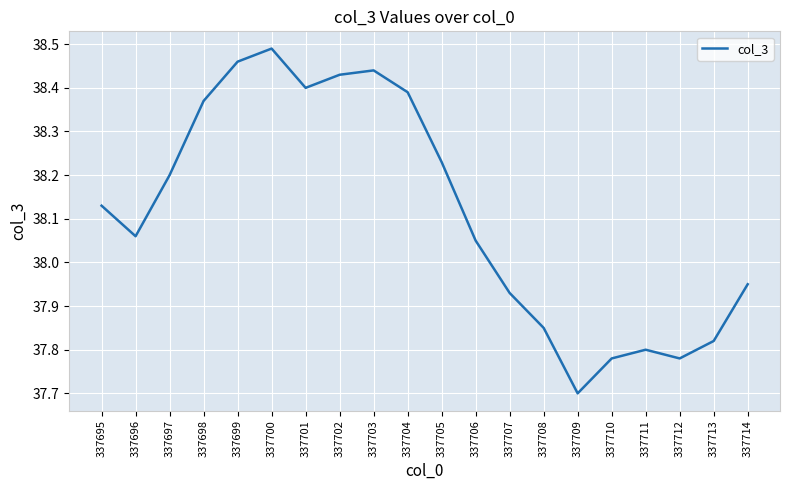

At which category does the chart reach its peak across all series?

337700